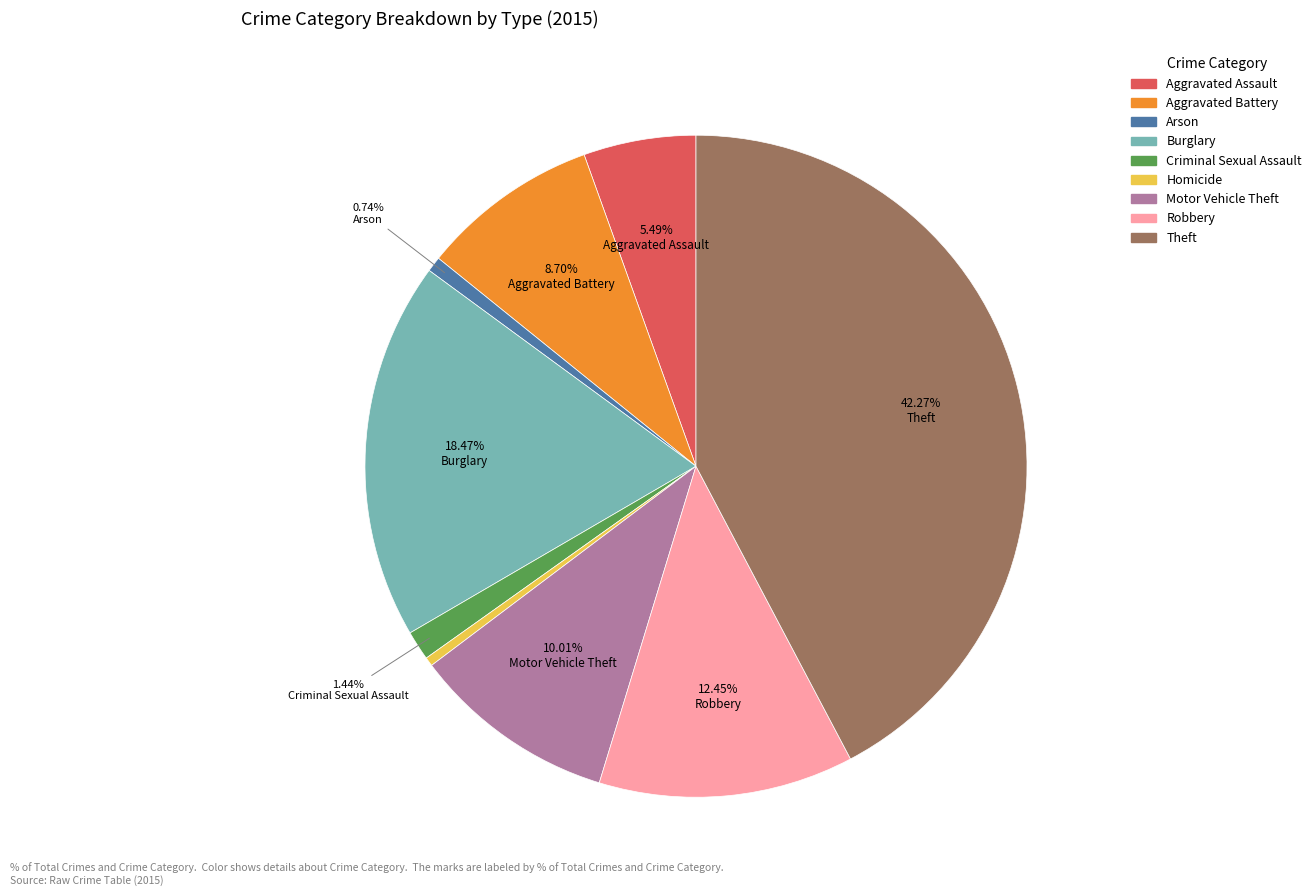

How many segments does this pie chart have?

9